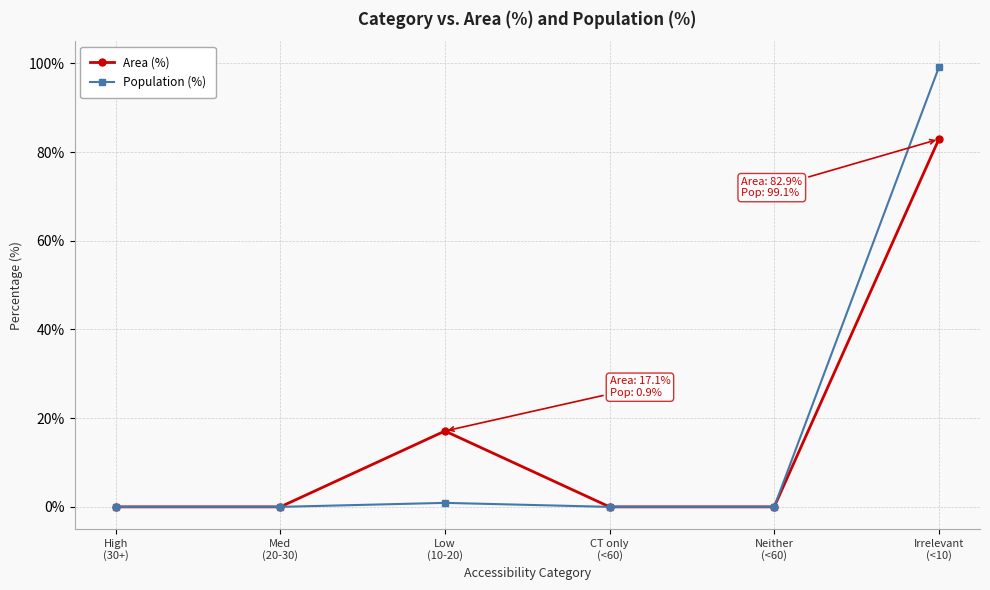

What is the label of the 5th point from the right?

Med
(20-30)